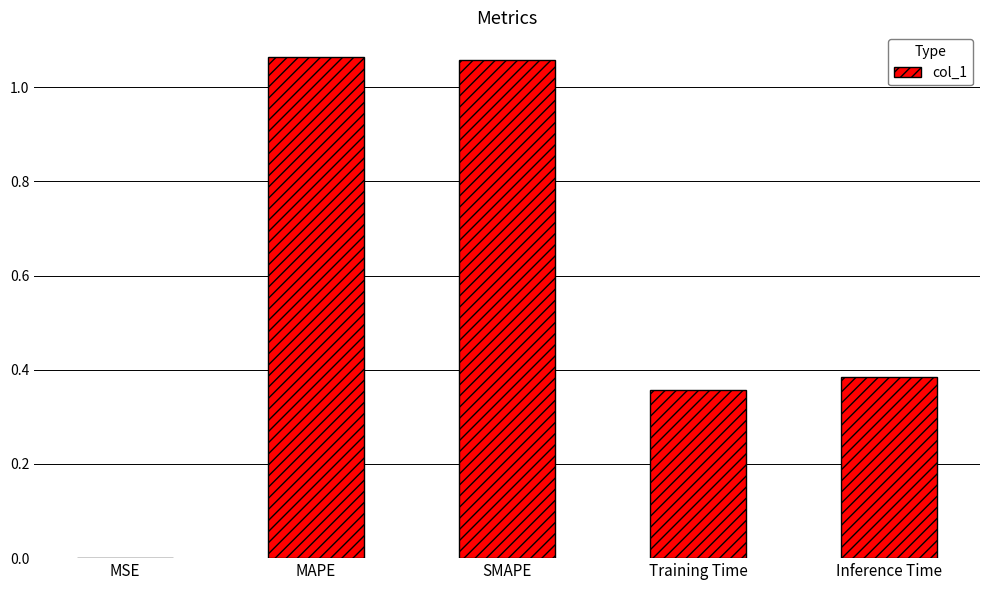

Between MSE and SMAPE, which is larger?

SMAPE